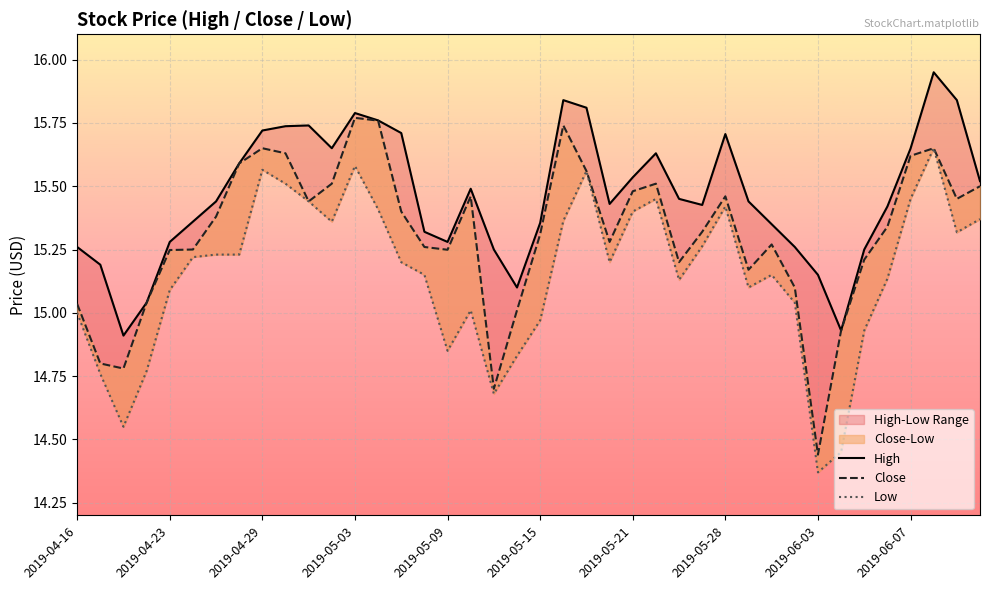

Which series has the largest total across all categories?

High